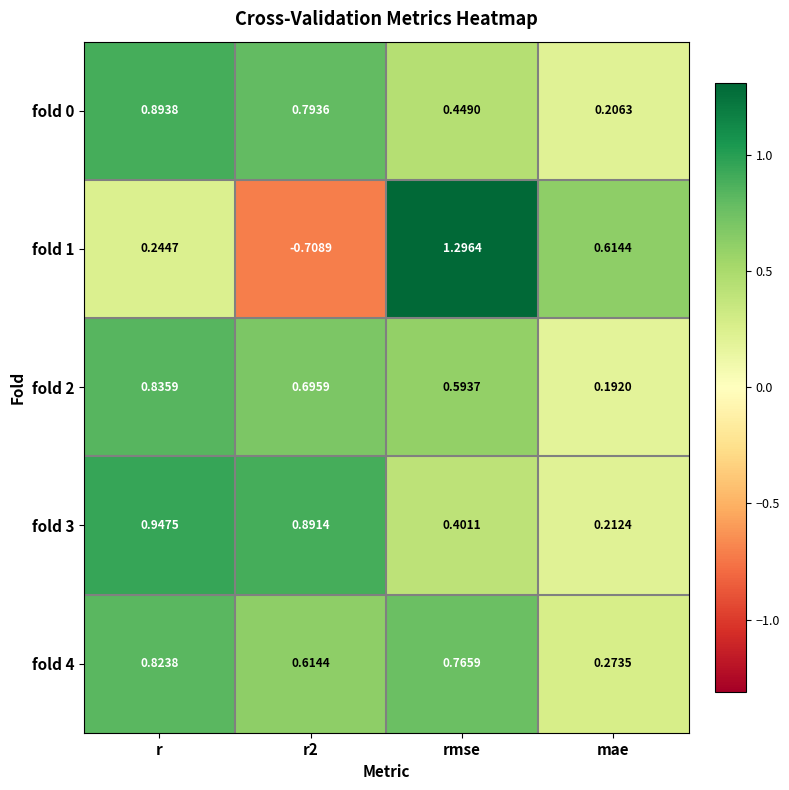

At which category is the sum across all series the highest?

r